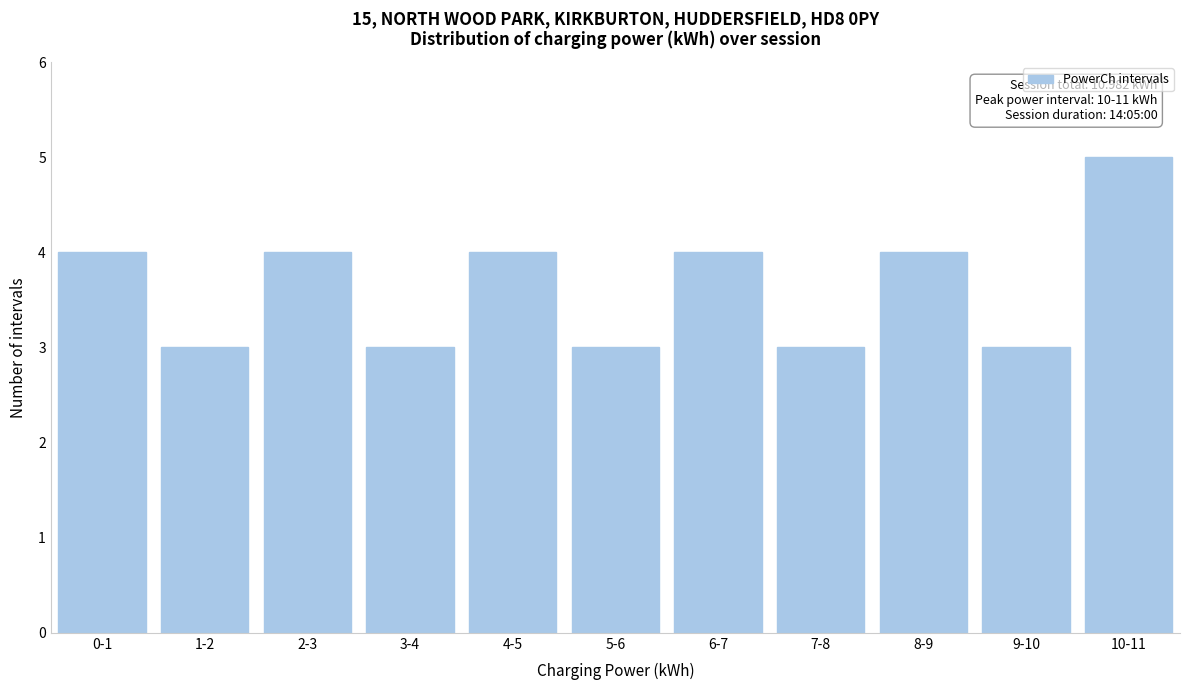

Reading right to left, list all the values displayed in this chart.

10-11=5	9-10=3	8-9=4	7-8=3	6-7=4	5-6=3	4-5=4	3-4=3	2-3=4	1-2=3	0-1=4